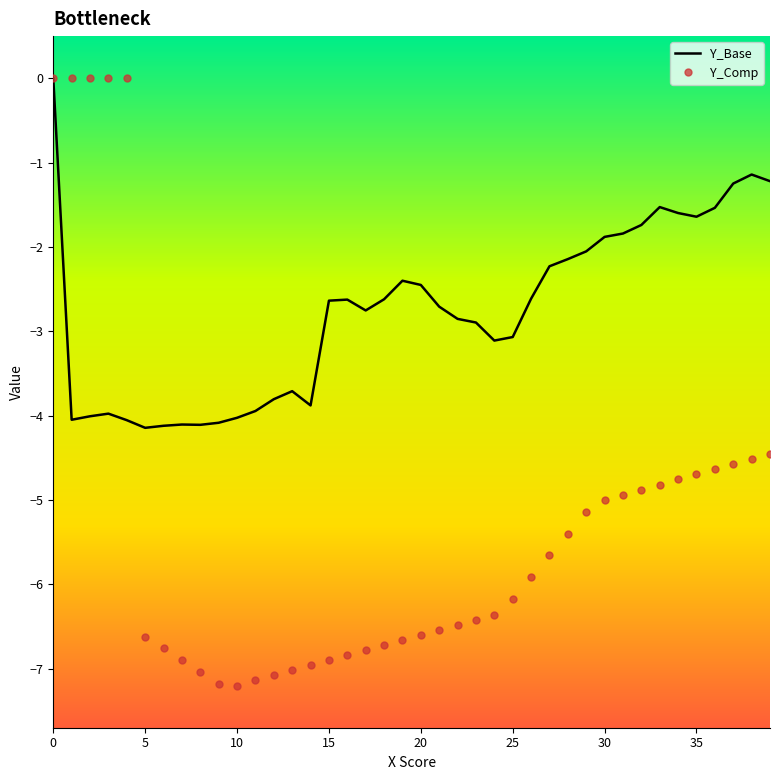

Which series has the largest range (max minus min)?

Y_Comp